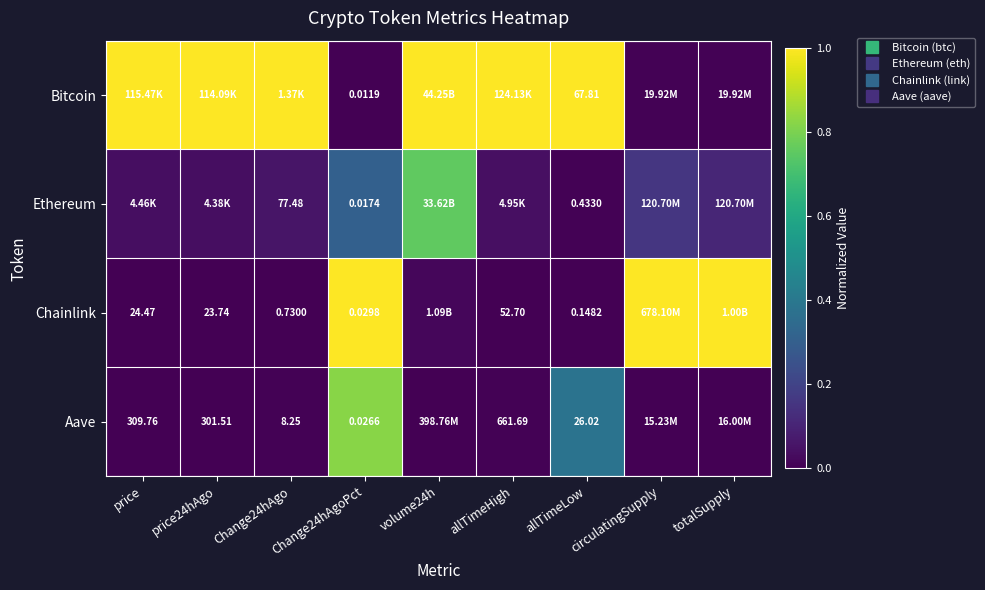

The Bitcoin series shows 1.0 at Change24hAgo. True or false?

True